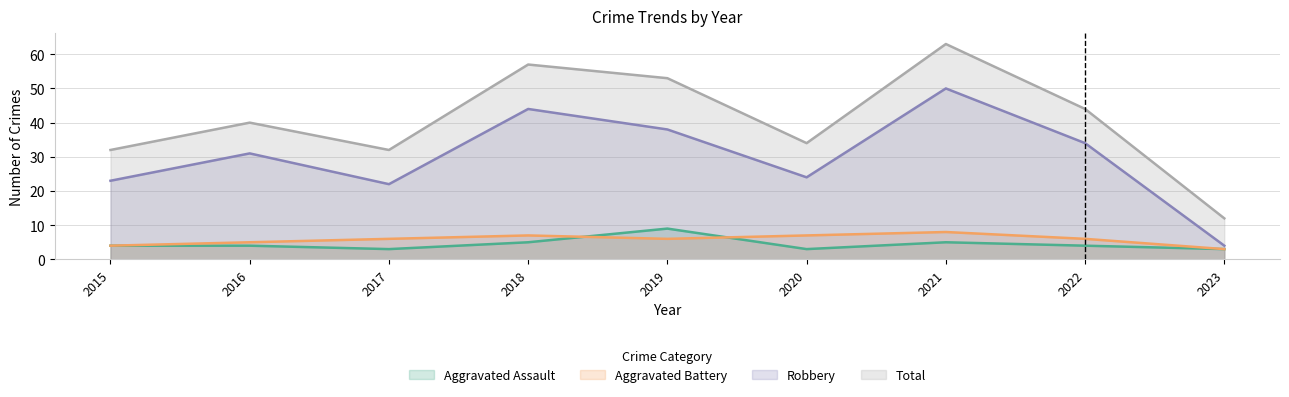

Count the number of data series in this chart.

4